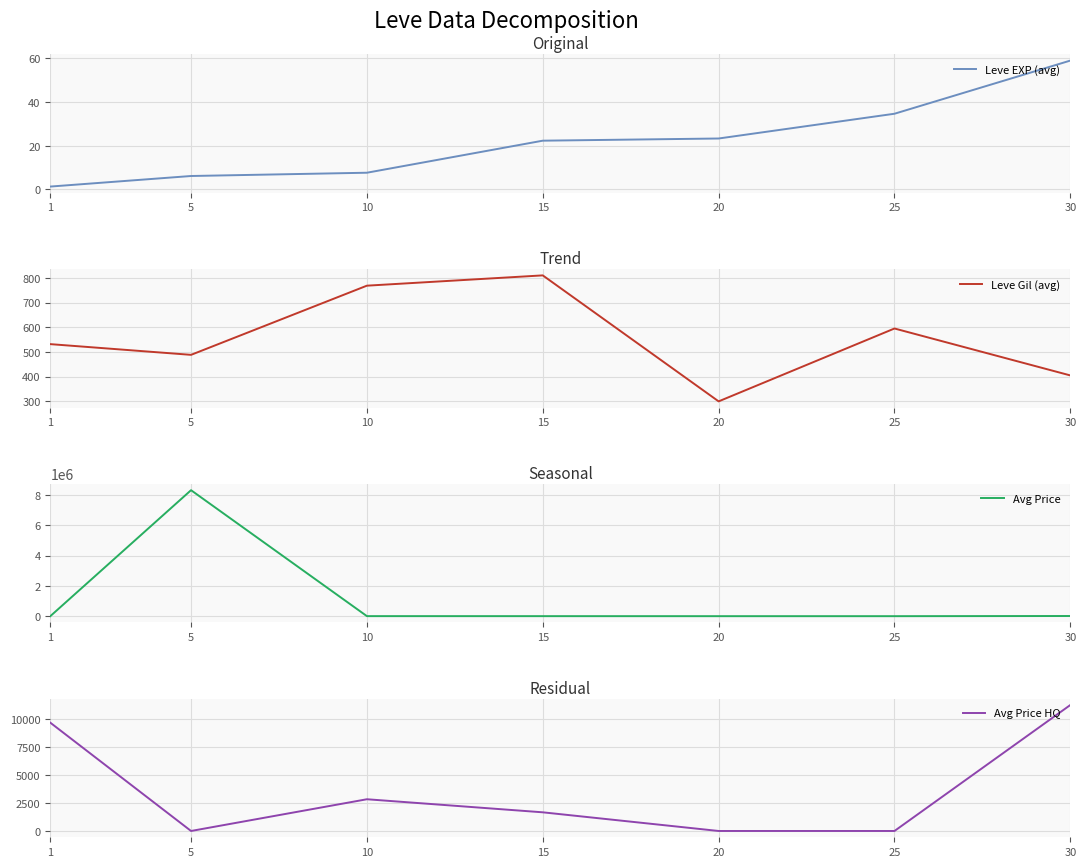

Reading right to left, what are all the values shown in this chart?

Leve EXP (avg): 59.0	34.7	23.3	22.3	7.7	6.2	1.3
Leve Gil (avg): 405.0	595.0	300.0	810.0	768.3	488.3	531.7
Avg Price: 11249.8	0.0	0.0	1666.7	2833.3	8333333.3	2752.2
Avg Price HQ: 11249.8	0.0	0.0	1666.7	2833.3	0.0	9667.7